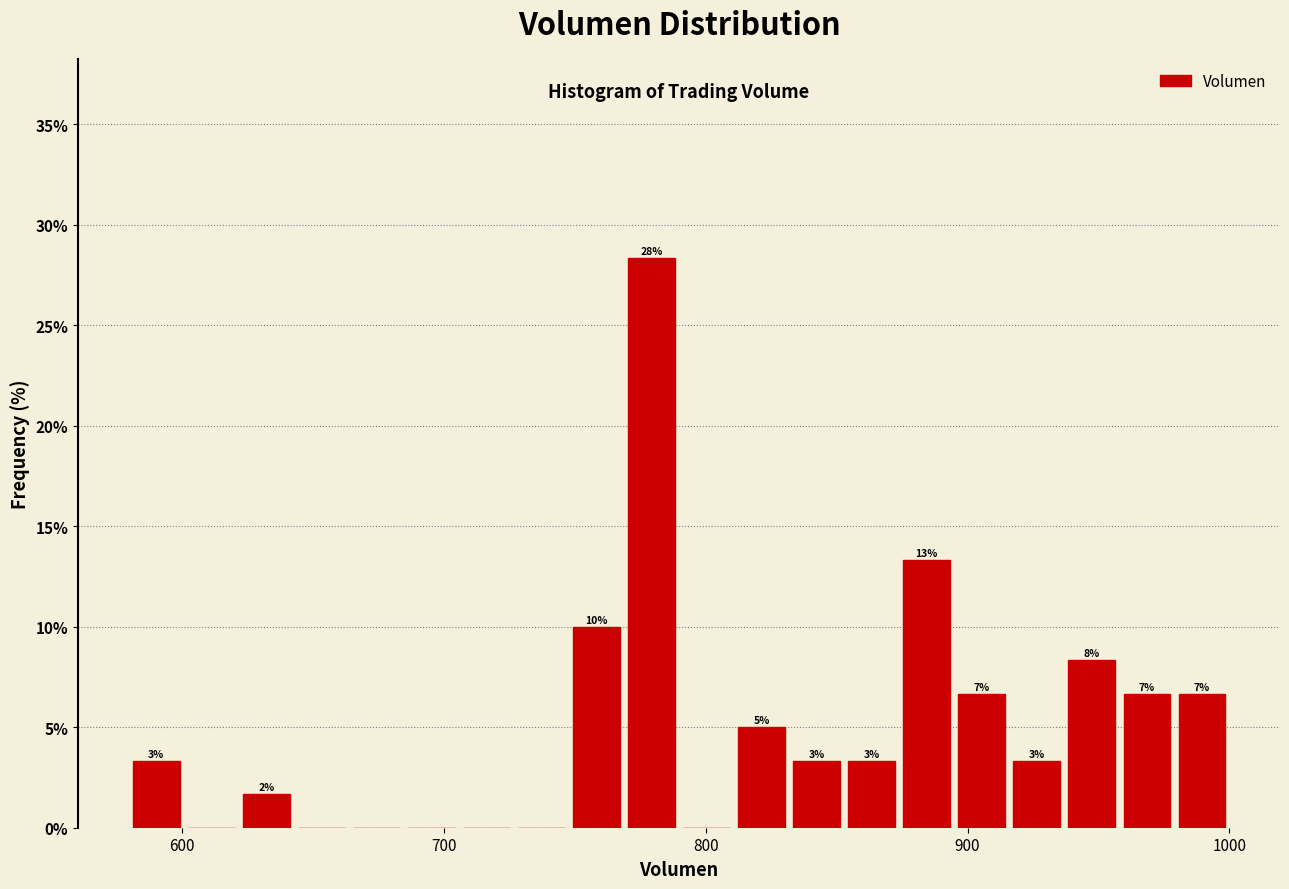

Read against the x-axis, roughly where is the centre of the tallest bar?

780